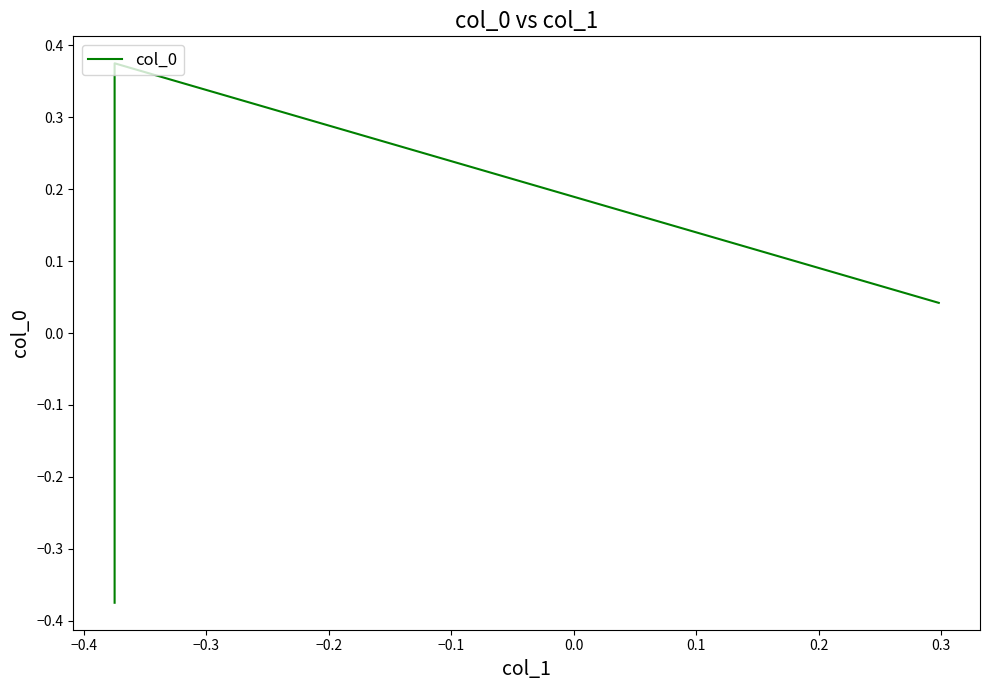

Does the chart display data point markers on the line(s)?

No